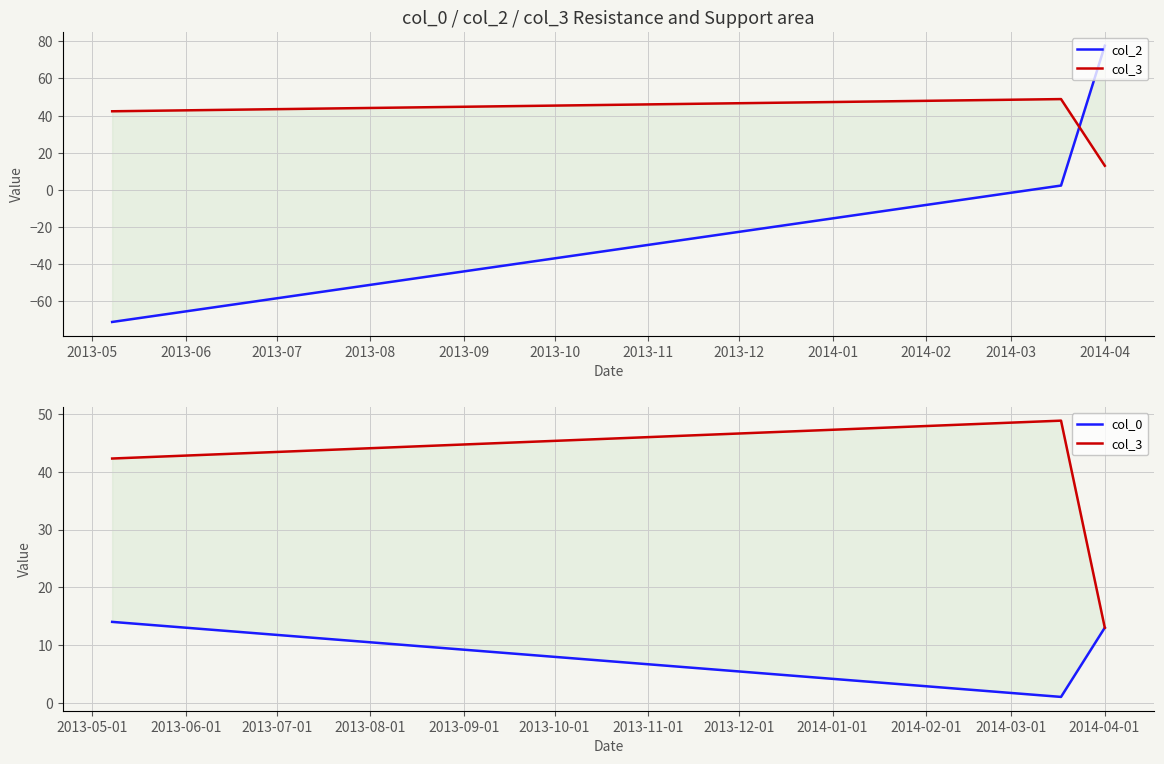

True or false: col_2 has a value of -106.1 at 2013-05.

False